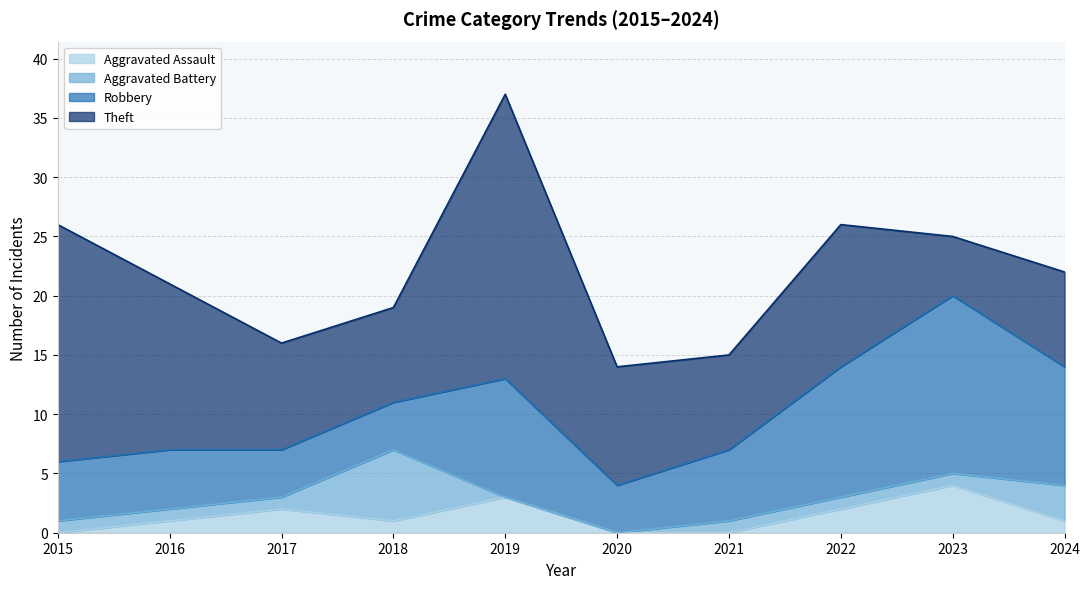

Reading left to right, list all the values displayed in this chart.

Aggravated Assault: 2015=0	2016=1	2017=2	2018=1	2019=3	2020=0	2021=0	2022=2	2023=4	2024=1
Aggravated Battery: 2015=1	2016=1	2017=1	2018=6	2019=0	2020=0	2021=1	2022=1	2023=1	2024=3
Robbery: 2015=5	2016=5	2017=4	2018=4	2019=10	2020=4	2021=6	2022=11	2023=15	2024=10
Theft: 2015=20	2016=14	2017=9	2018=8	2019=24	2020=10	2021=8	2022=12	2023=5	2024=8